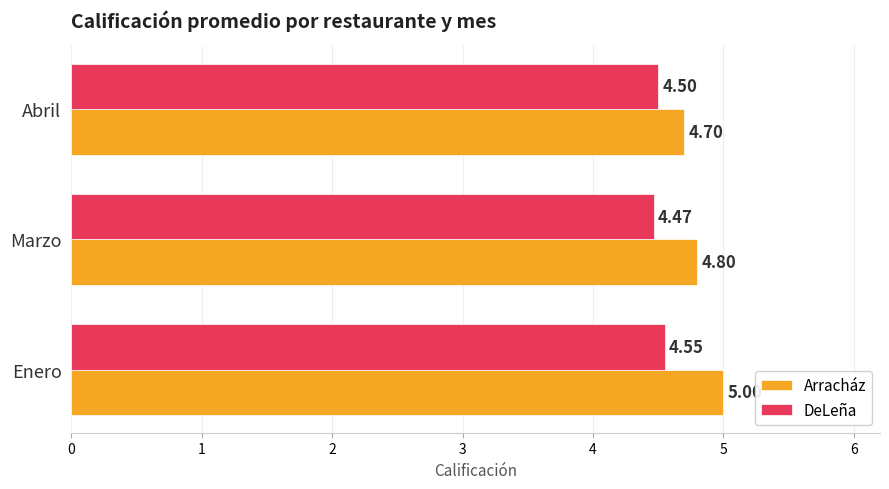

Which series has the widest spread of values?

Arracház